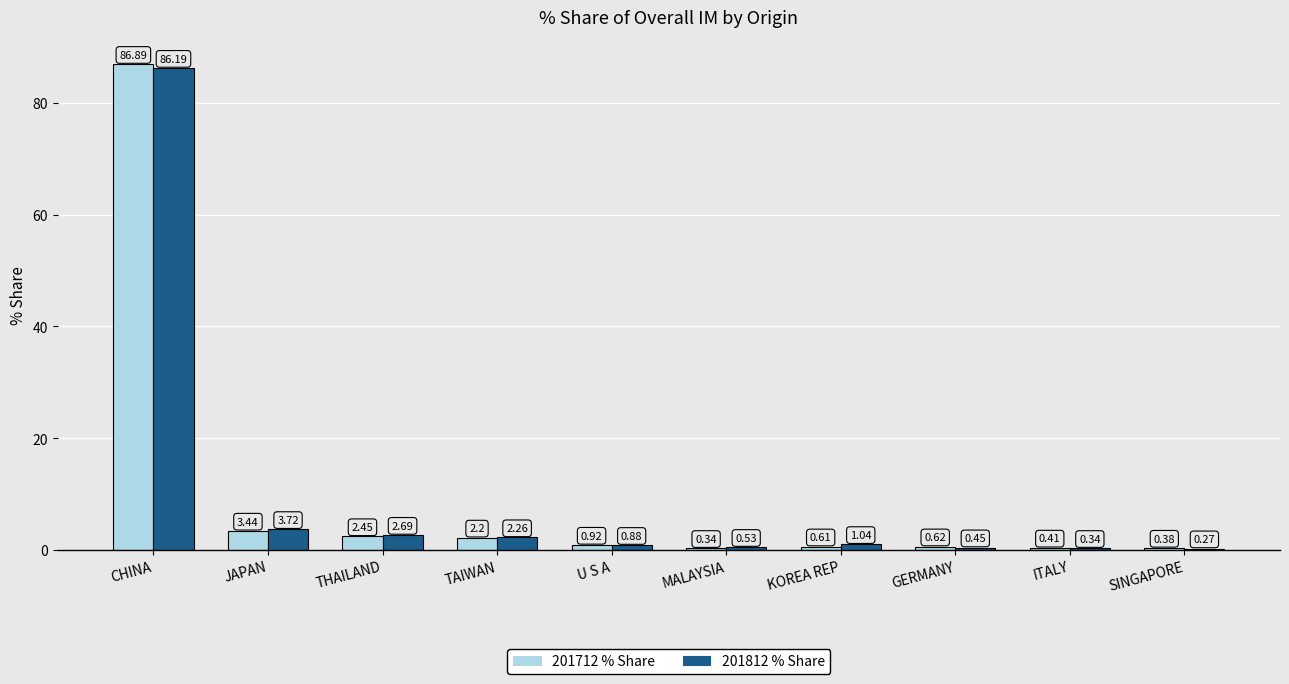

At which category is the sum across all series the highest?

CHINA